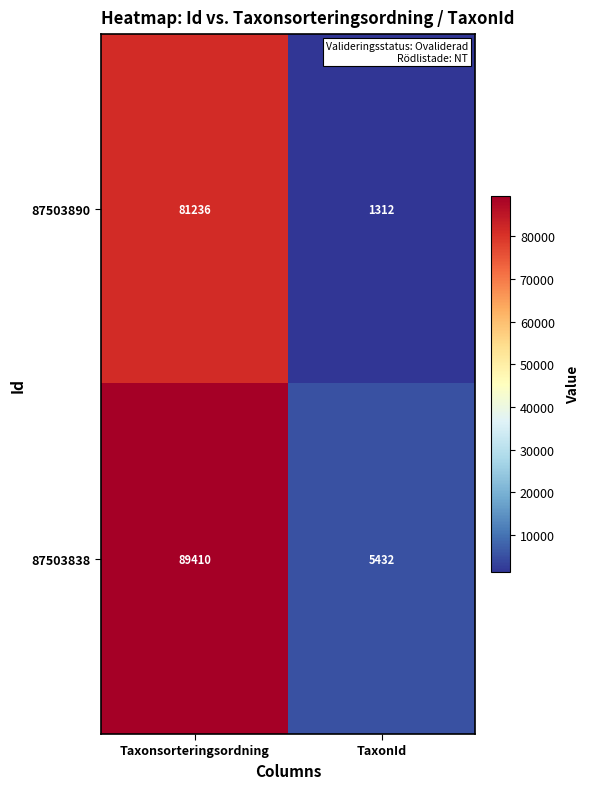

At TaxonId, list the series in order from largest to smallest.

87503838, 87503890